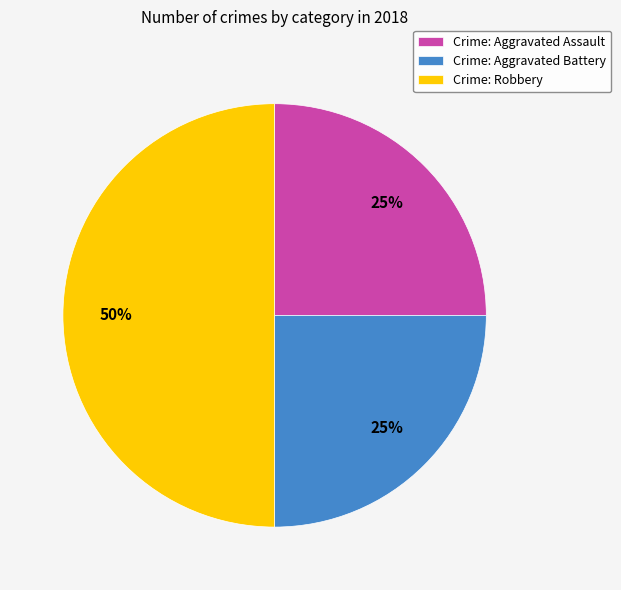

Is Crime: Aggravated Assault the majority of the pie?

No